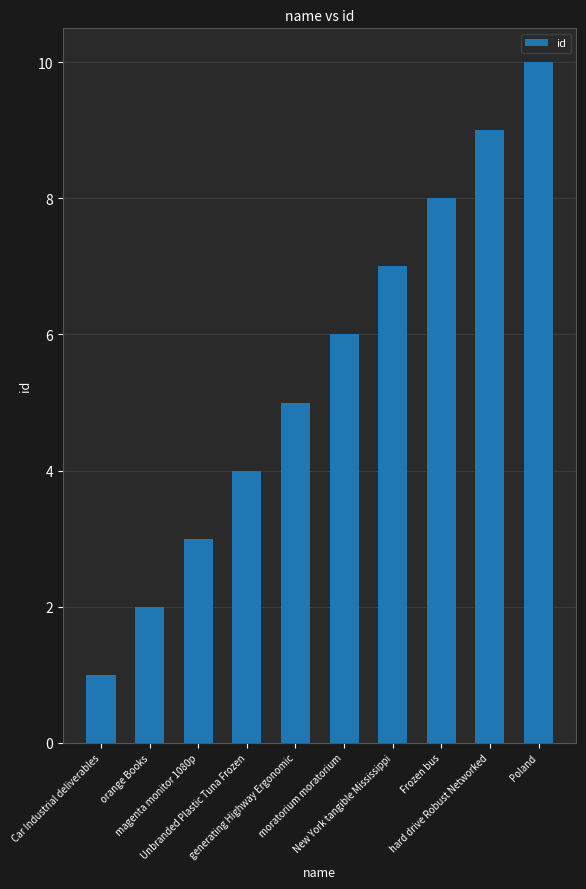

True or false: the data shows 2 at orange Books.

True